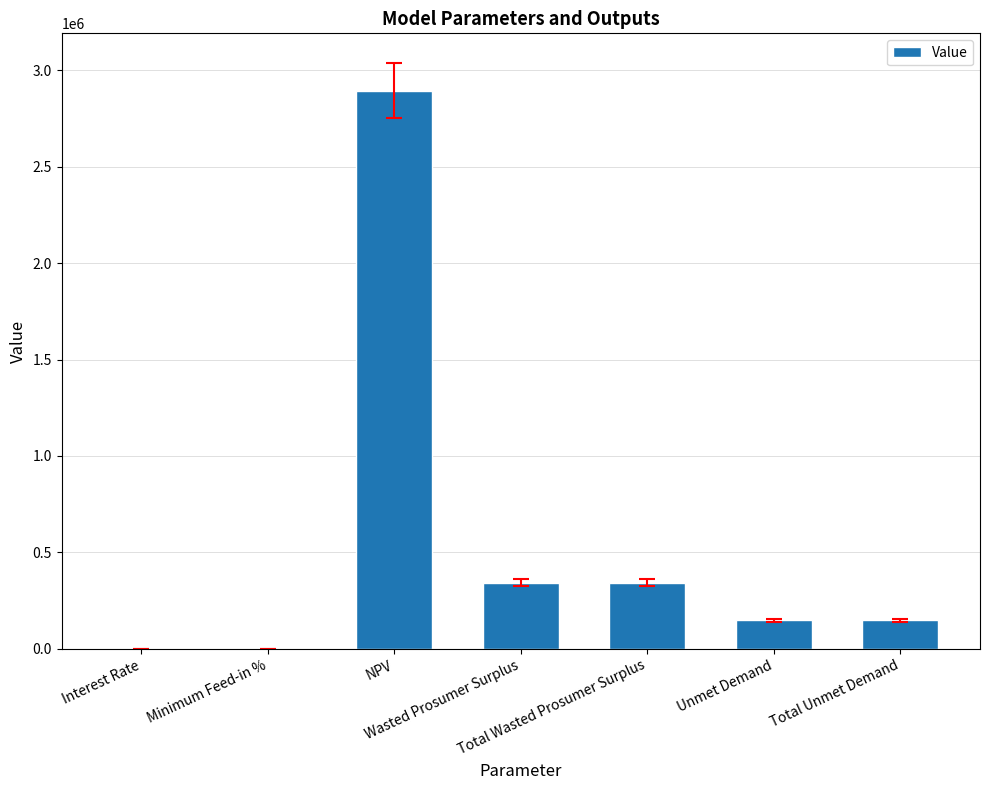

Which category has the highest value across all series?

NPV